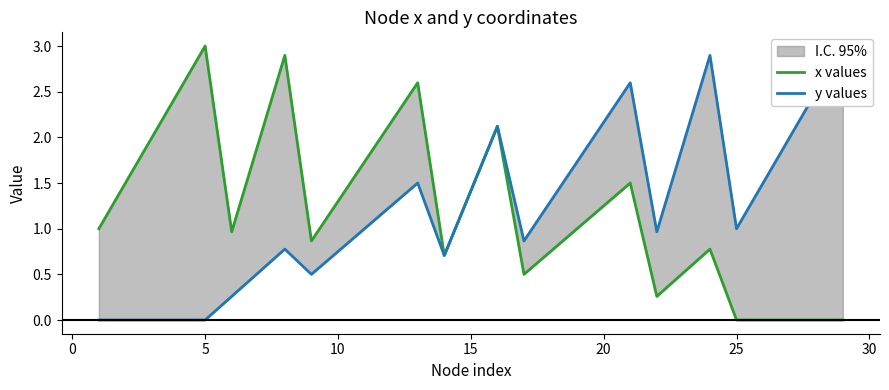

Reading left to right, transcribe all the data shown in this chart.

x values: 1.0	1.5	2.0	2.5	3.0	1.0	1.9	2.9	0.9	1.3	1.7	2.2	2.6	0.7	1.4	2.1	0.5	0.8	1.0	1.2	1.5	0.3	0.5	0.8	0.0	0.0	0.0	0.0	0.0
y values: 0.0	0.0	0.0	0.0	0.0	0.3	0.5	0.8	0.5	0.8	1.0	1.2	1.5	0.7	1.4	2.1	0.9	1.3	1.7	2.2	2.6	1.0	1.9	2.9	1.0	1.5	2.0	2.5	3.0